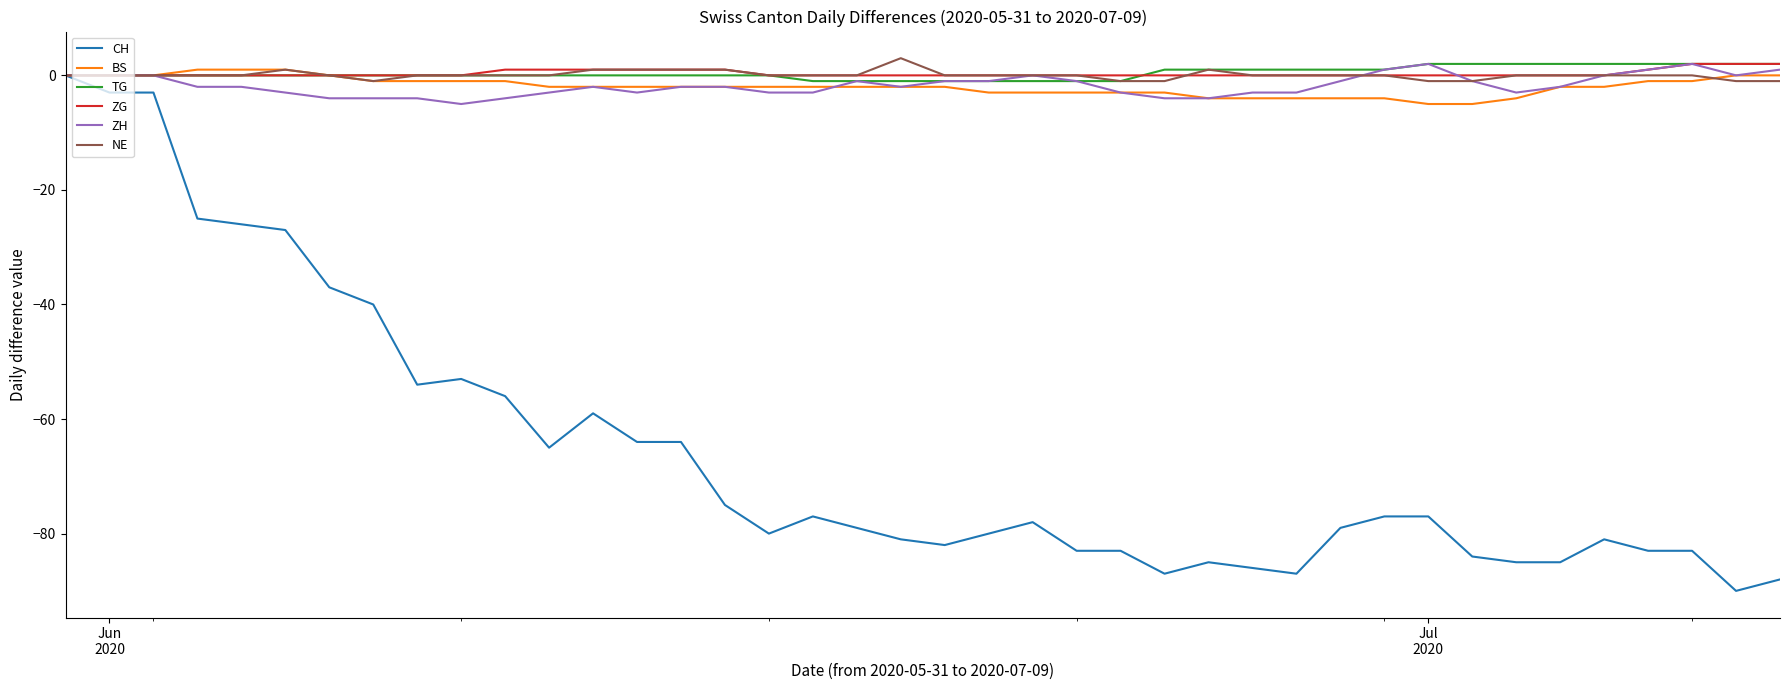

What is the minimum value shown in the chart?

-90